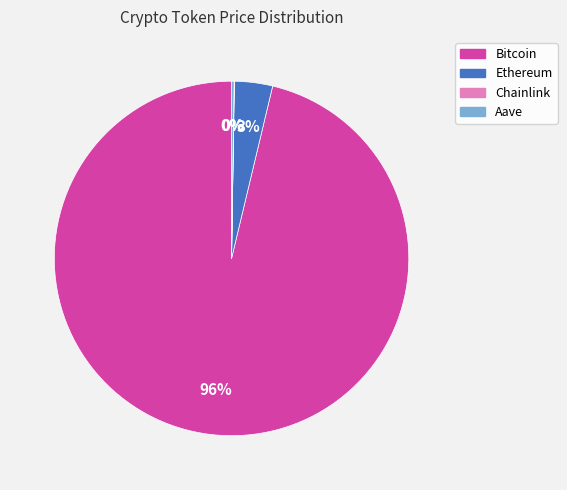

Which slice is the largest?

Bitcoin